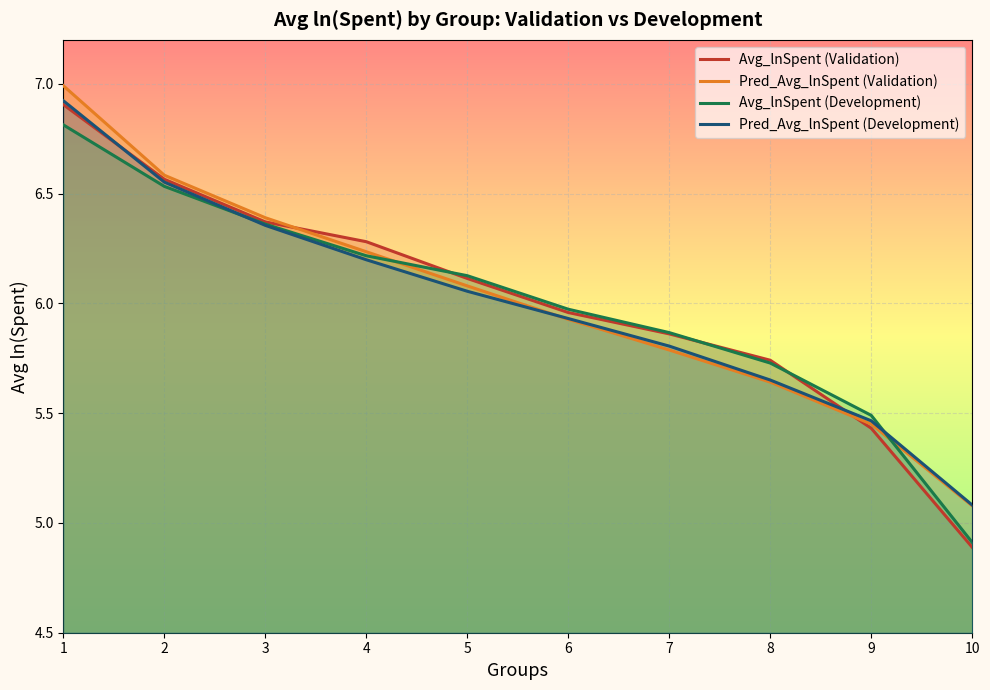

After their last crossing, which series has the higher values: Pred_Avg_lnSpent (Validation) or Pred_Avg_lnSpent (Development)?

Pred_Avg_lnSpent (Development)